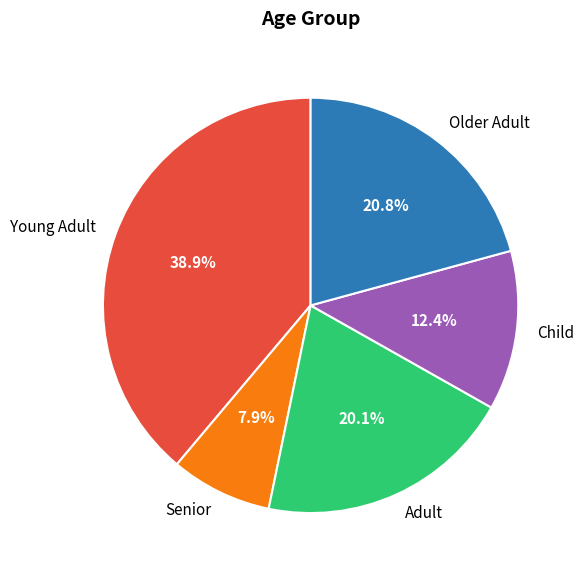

Is the sum of Senior and Child greater than half?

No